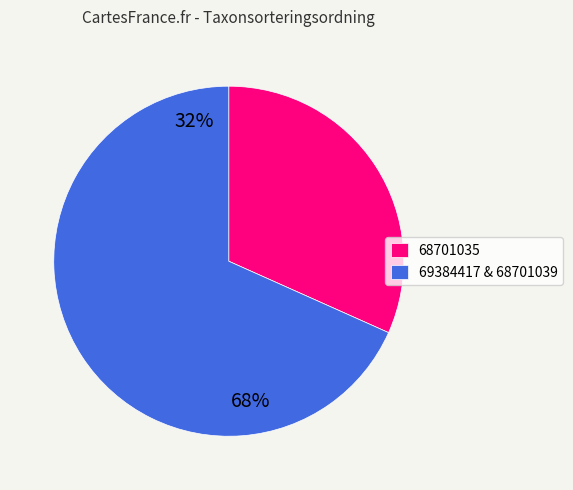

Which category has the biggest portion of the pie?

69384417 & 68701039